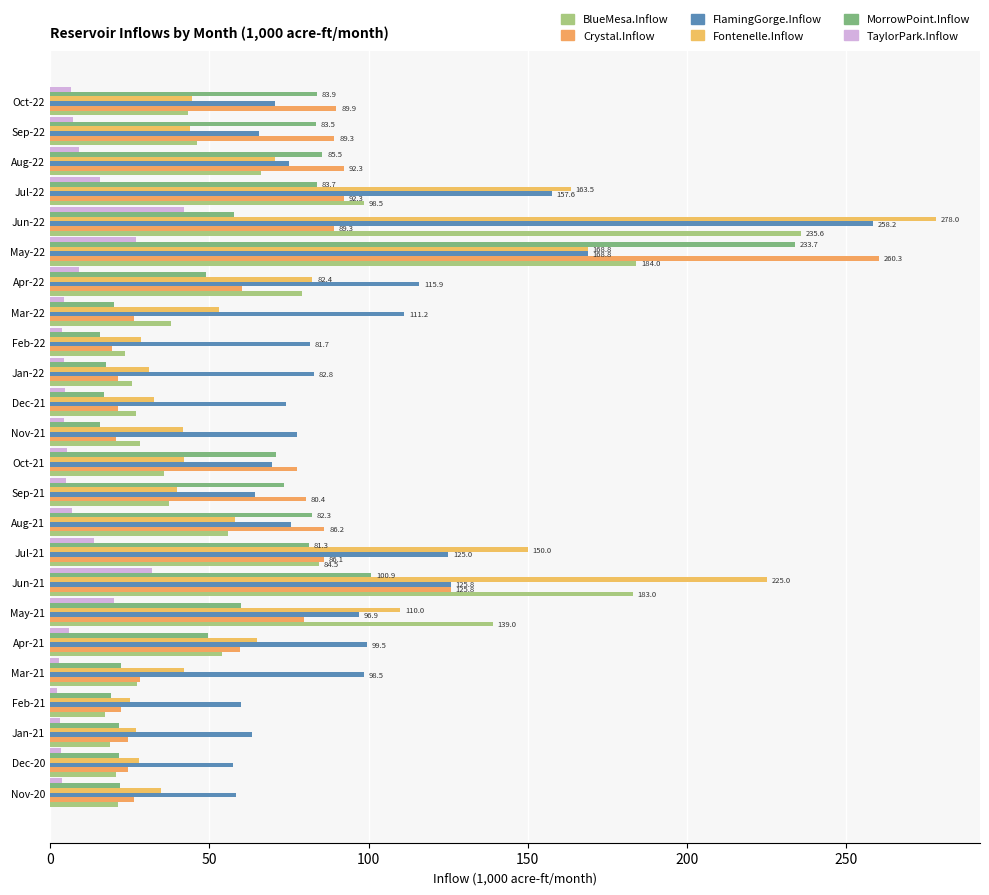

At which category is the sum across all series the highest?

May-22